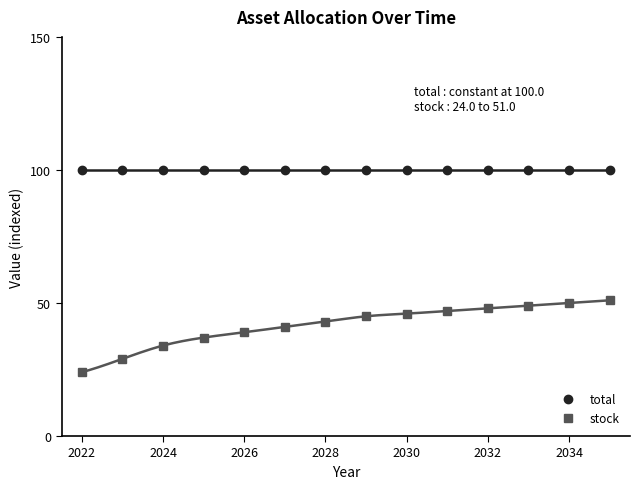

True or false: total and stock intersect in this chart.

False